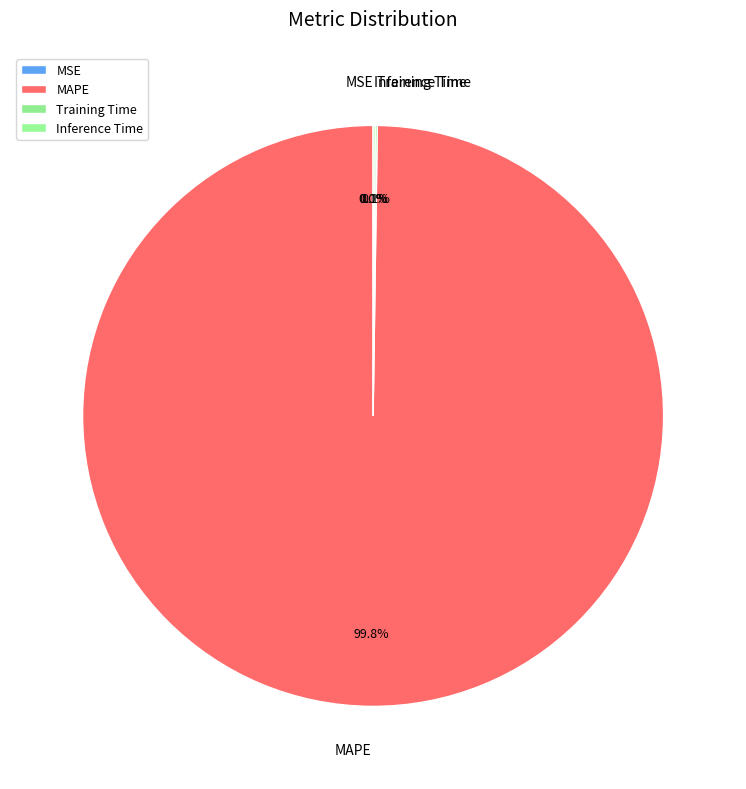

How much of the chart is everything except MAPE?

0.2%